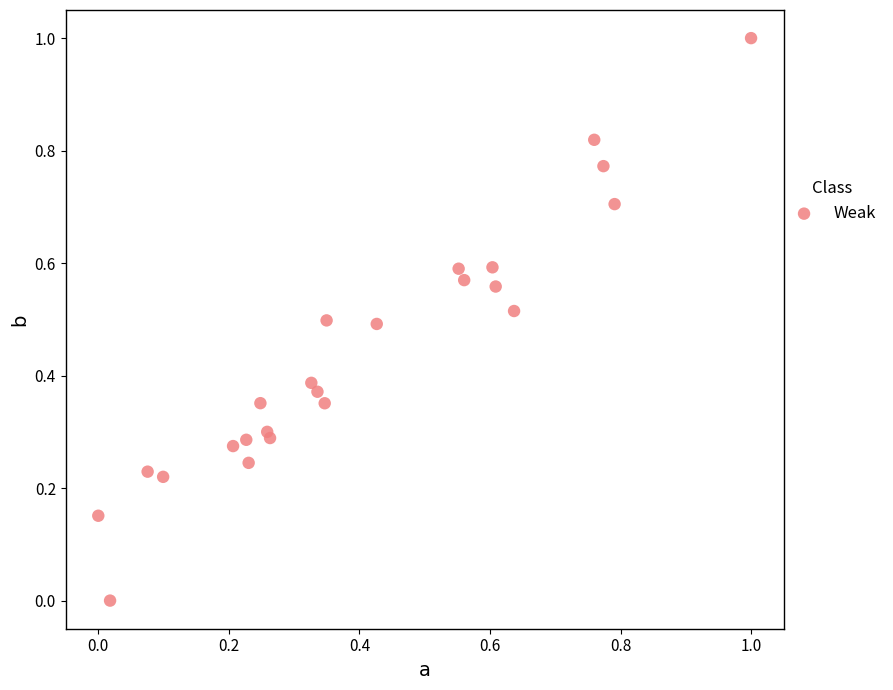

What is the range of X values (max minus min)?

1.0